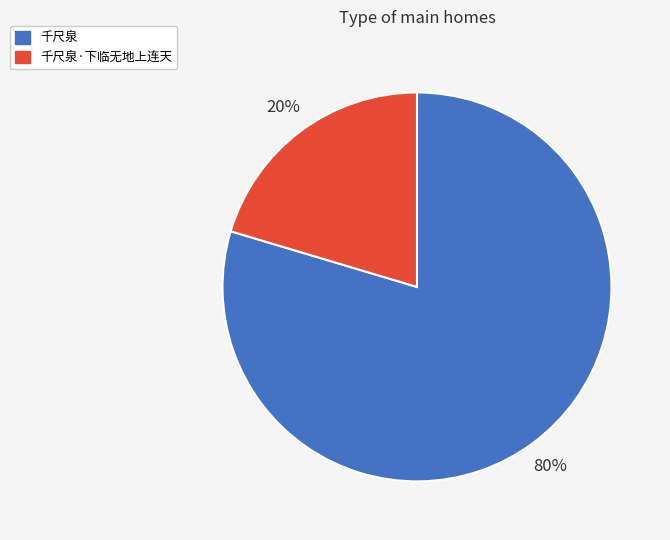

Is the sum of 千尺泉·下临无地上连天 and 千尺泉 greater than half?

Yes